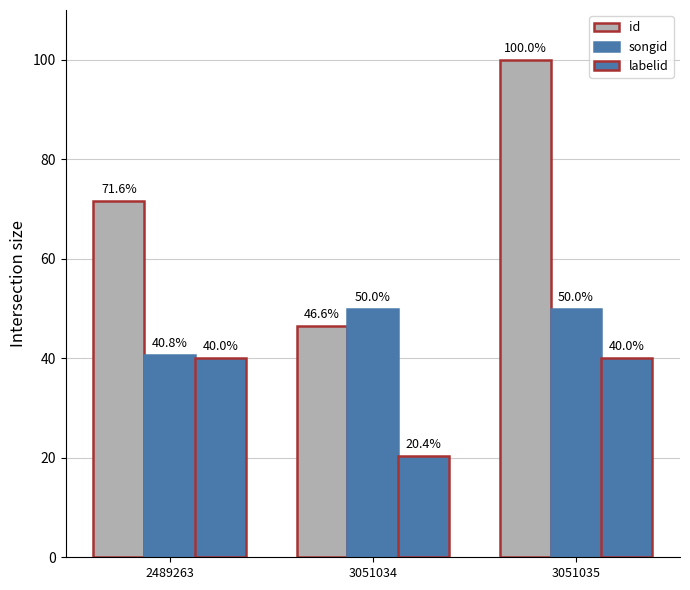

Which has a higher value, 3051035 or 2489263?

3051035